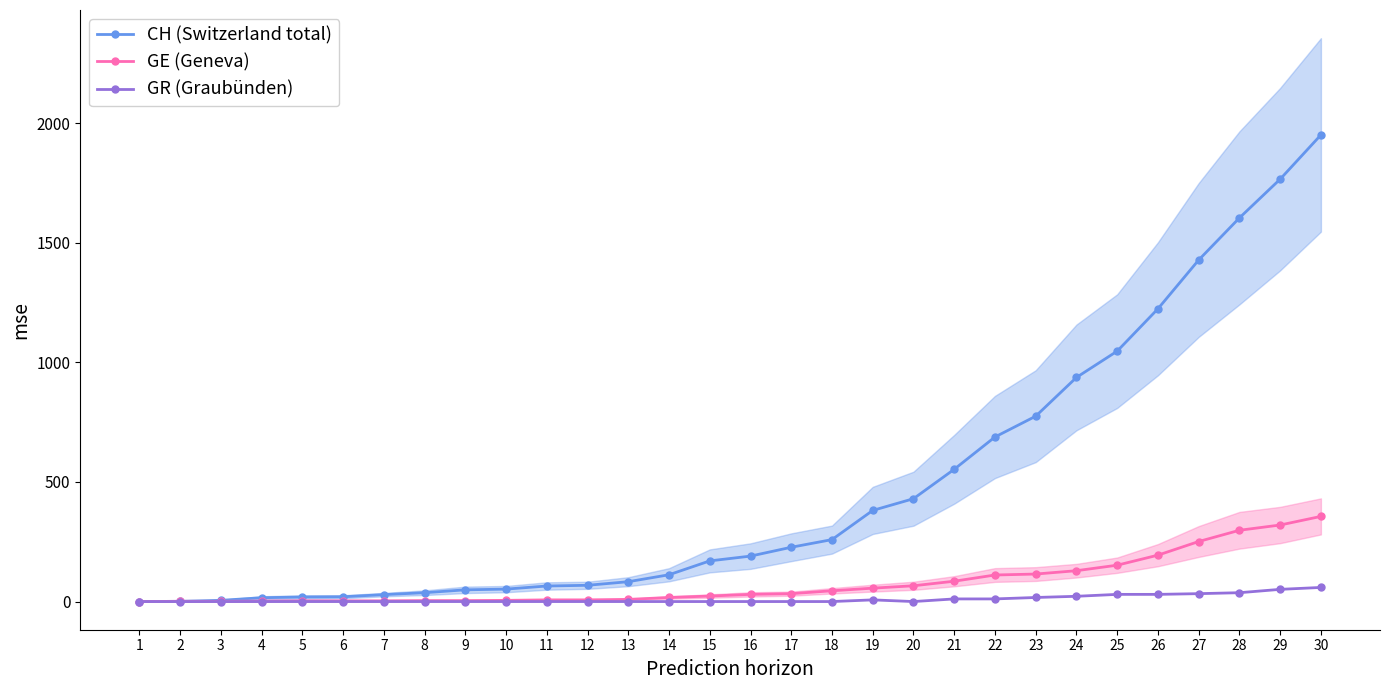

Is the value of GR (Graubünden) at 8 greater than the value of CH (Switzerland total) at 5?

No